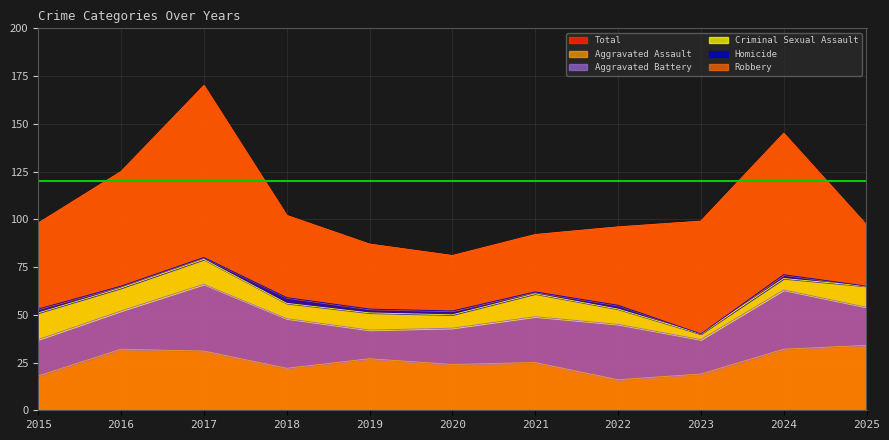

Which category has the lowest value in the Criminal Sexual Assault series?

2023